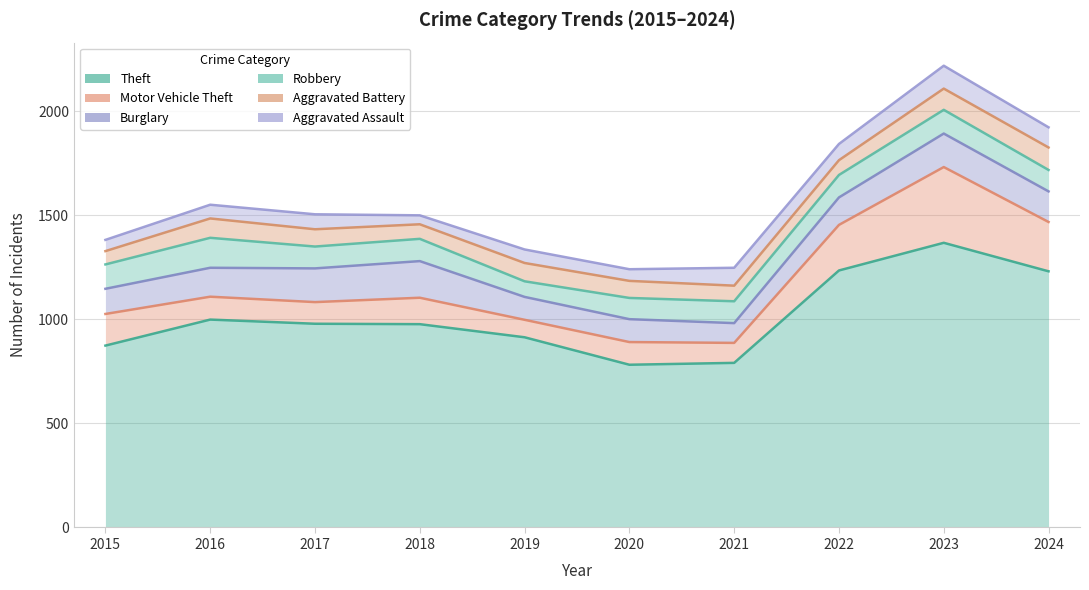

True or false: Aggravated Assault has a value of 1248 at 2021.

True